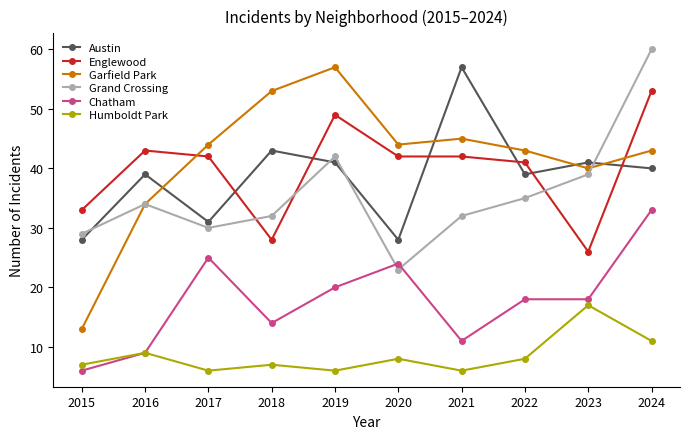

True or false: Grand Crossing has more than 2 interior local peaks.

False